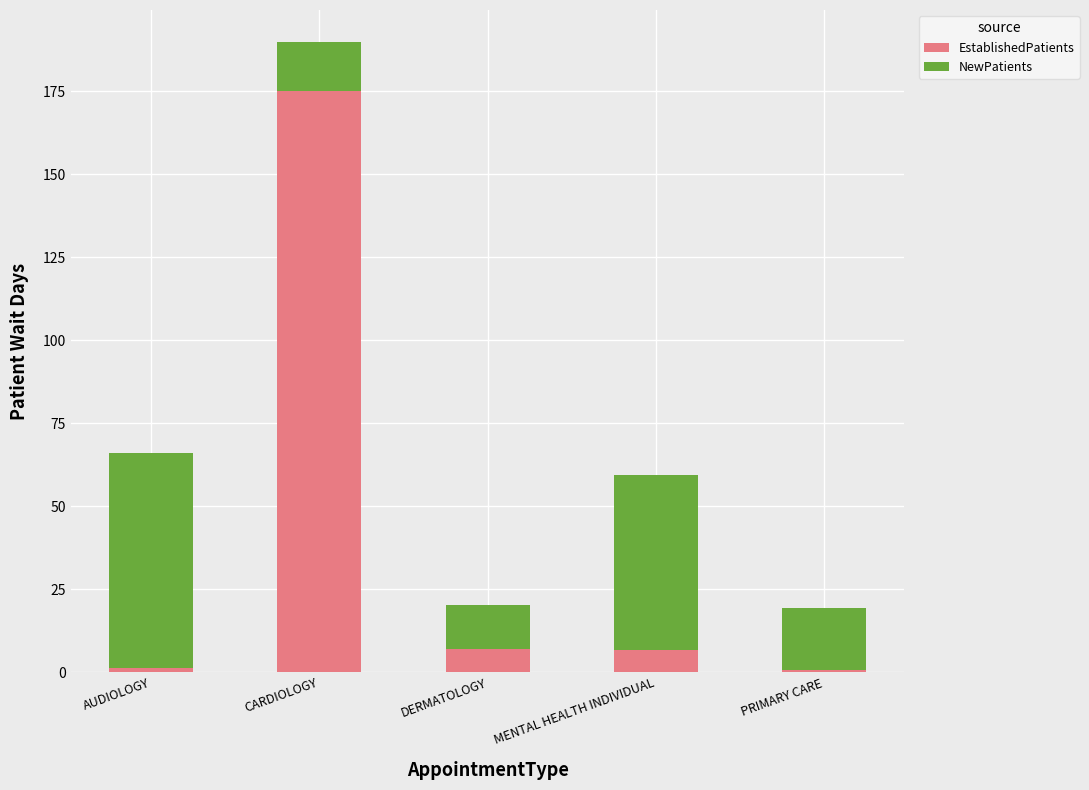

What are all the series names shown in the legend?

EstablishedPatients, NewPatients